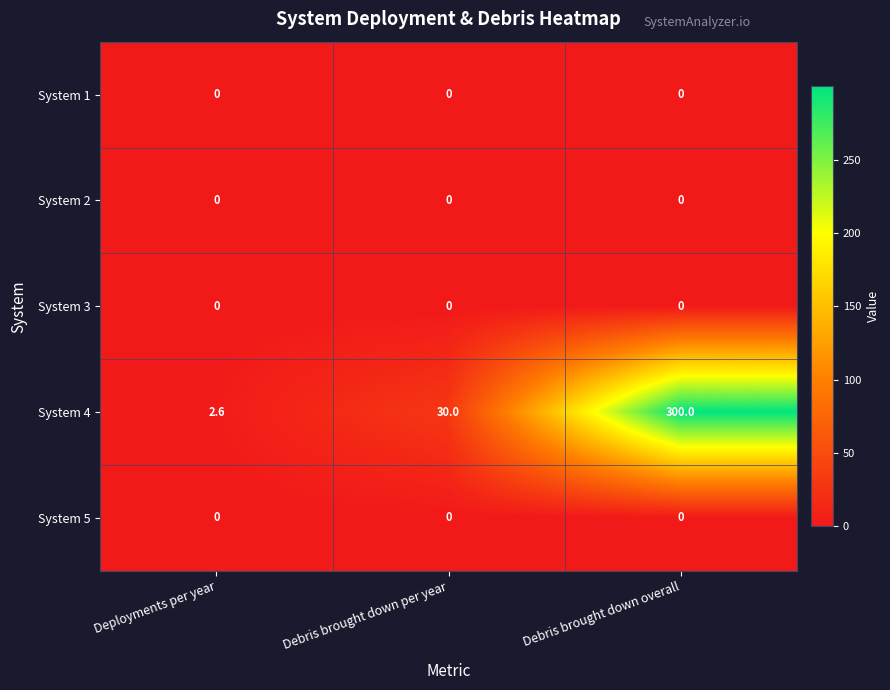

What is the maximum value shown in the chart?

300.0